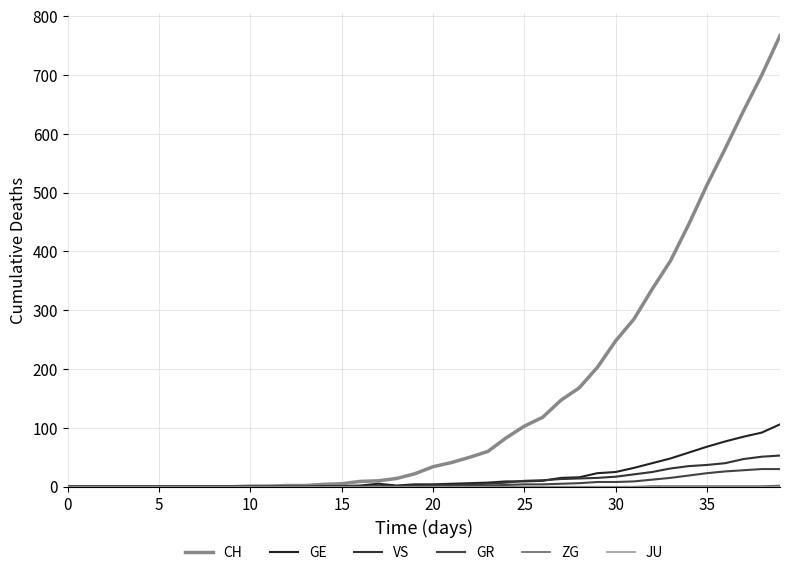

How many lines are shown in the chart?

6